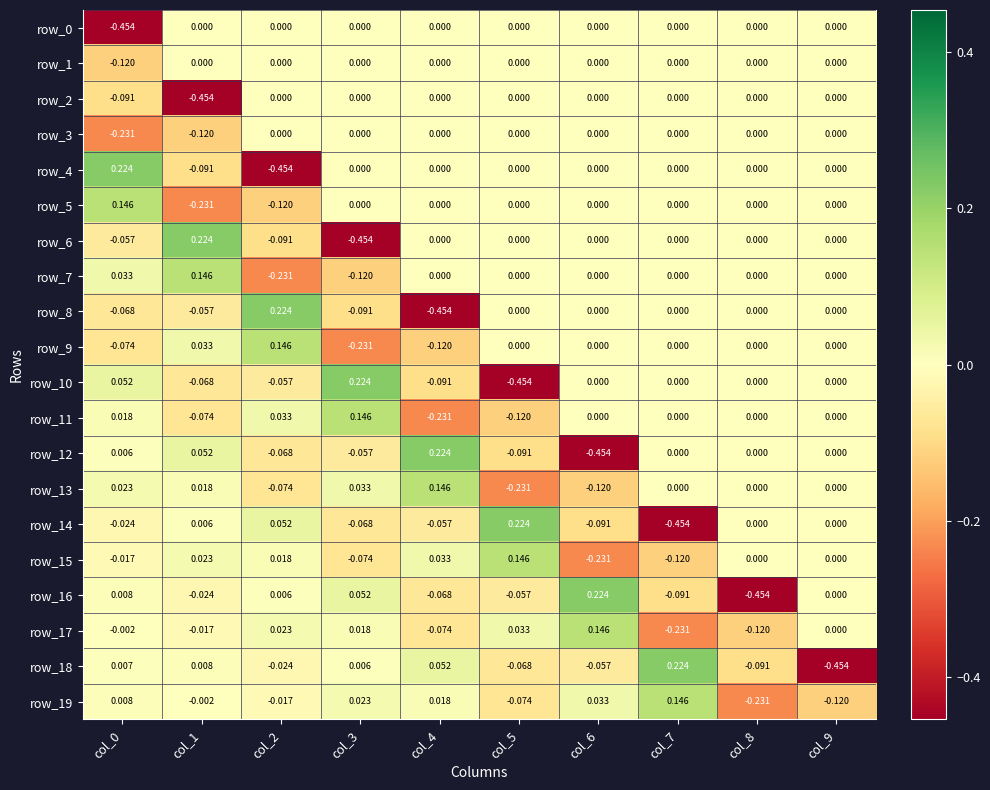

At which category is the sum across all series the highest?

col_7